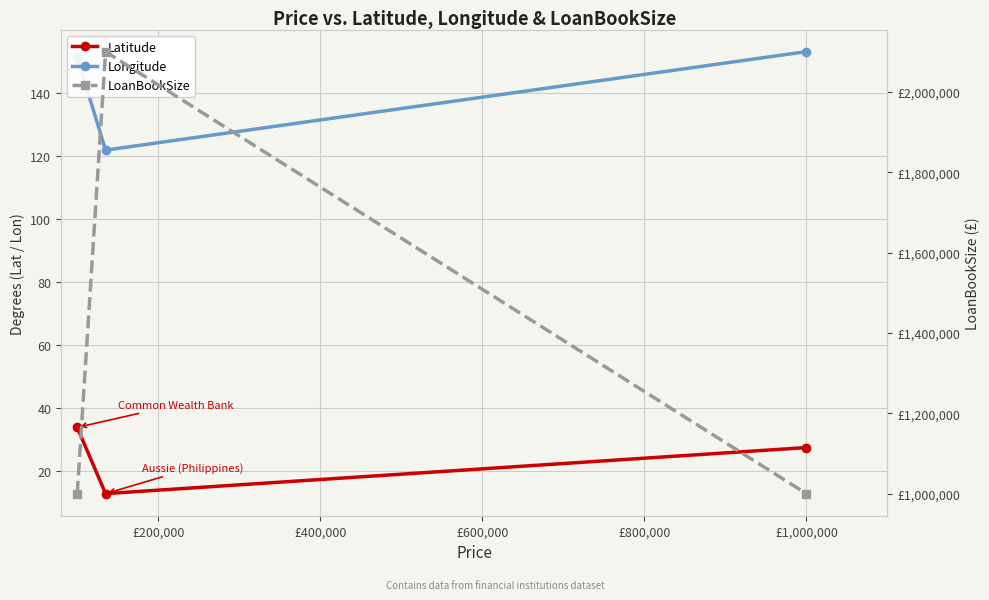

What is the difference between the highest and lowest values at £200,000?

2099987.1